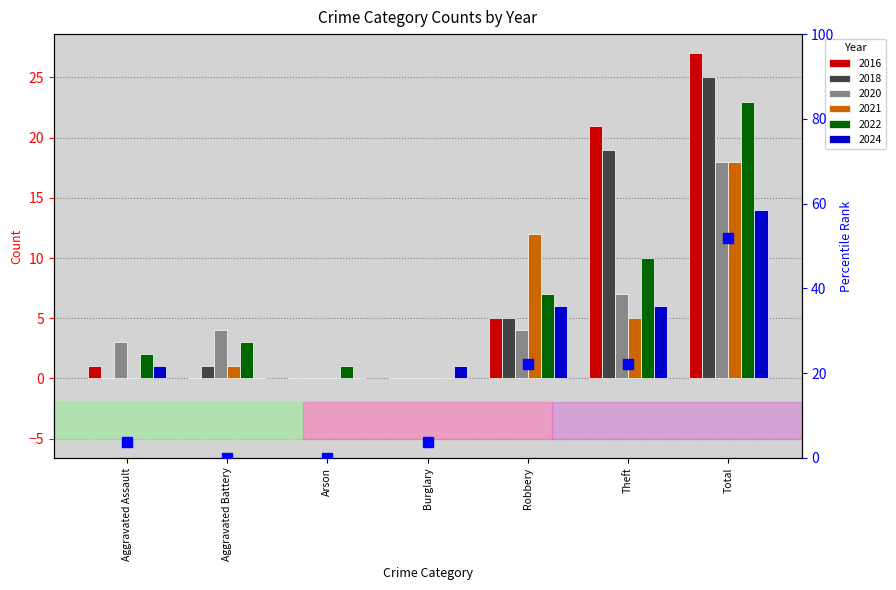

Between Burglary and Robbery, which series saw the biggest shift?

2021